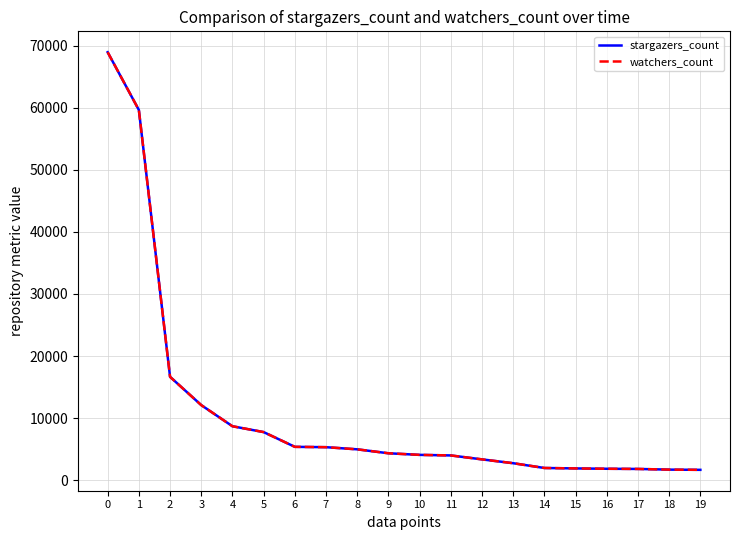

Reading left to right, what are all the values shown in this chart?

stargazers_count: 68934	59634	16648	12094	8688	7747	5371	5316	4970	4335	4078	3986	3351	2734	1965	1894	1840	1810	1702	1666
watchers_count: 68934	59634	16648	12094	8688	7747	5371	5316	4970	4335	4078	3986	3351	2734	1965	1894	1840	1810	1702	1666